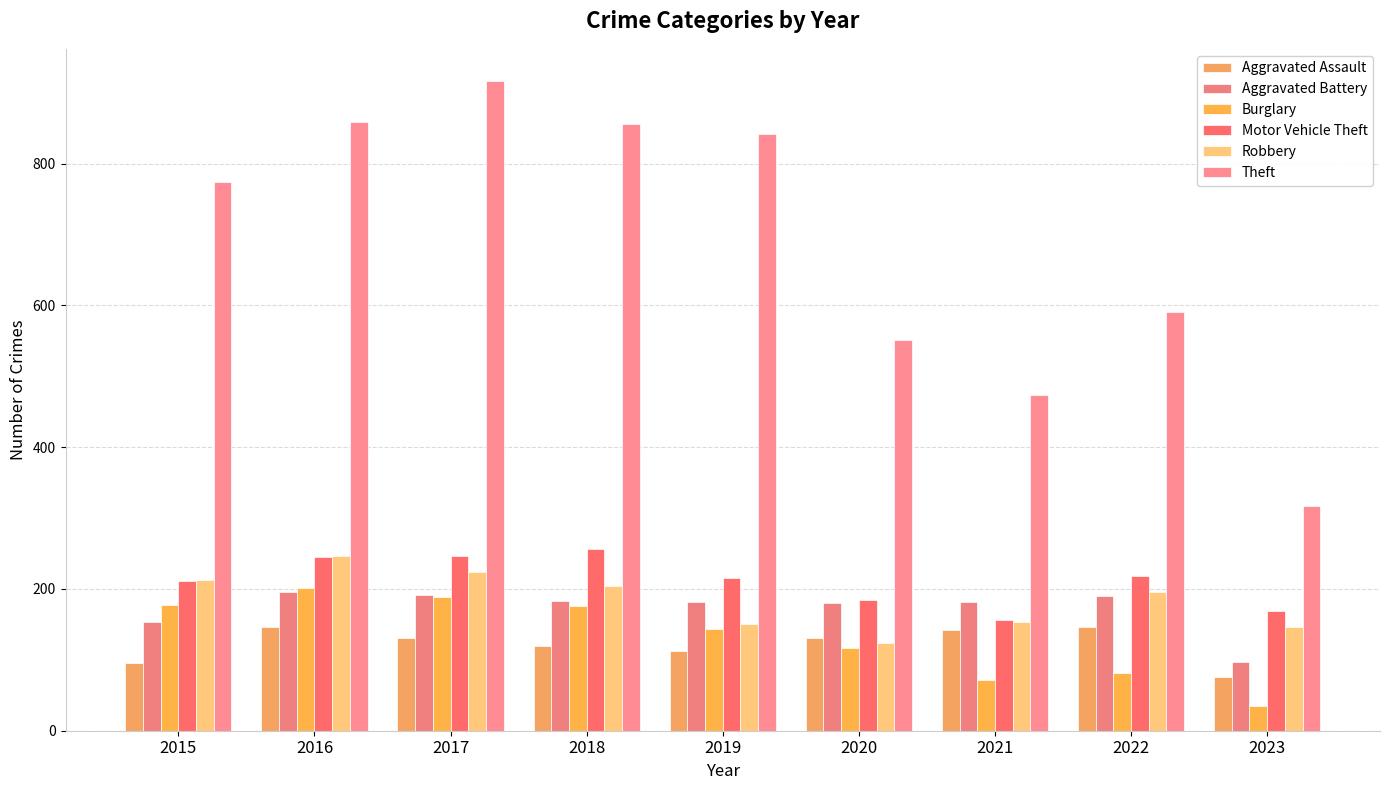

Read the Aggravated Assault value at 2018.

119